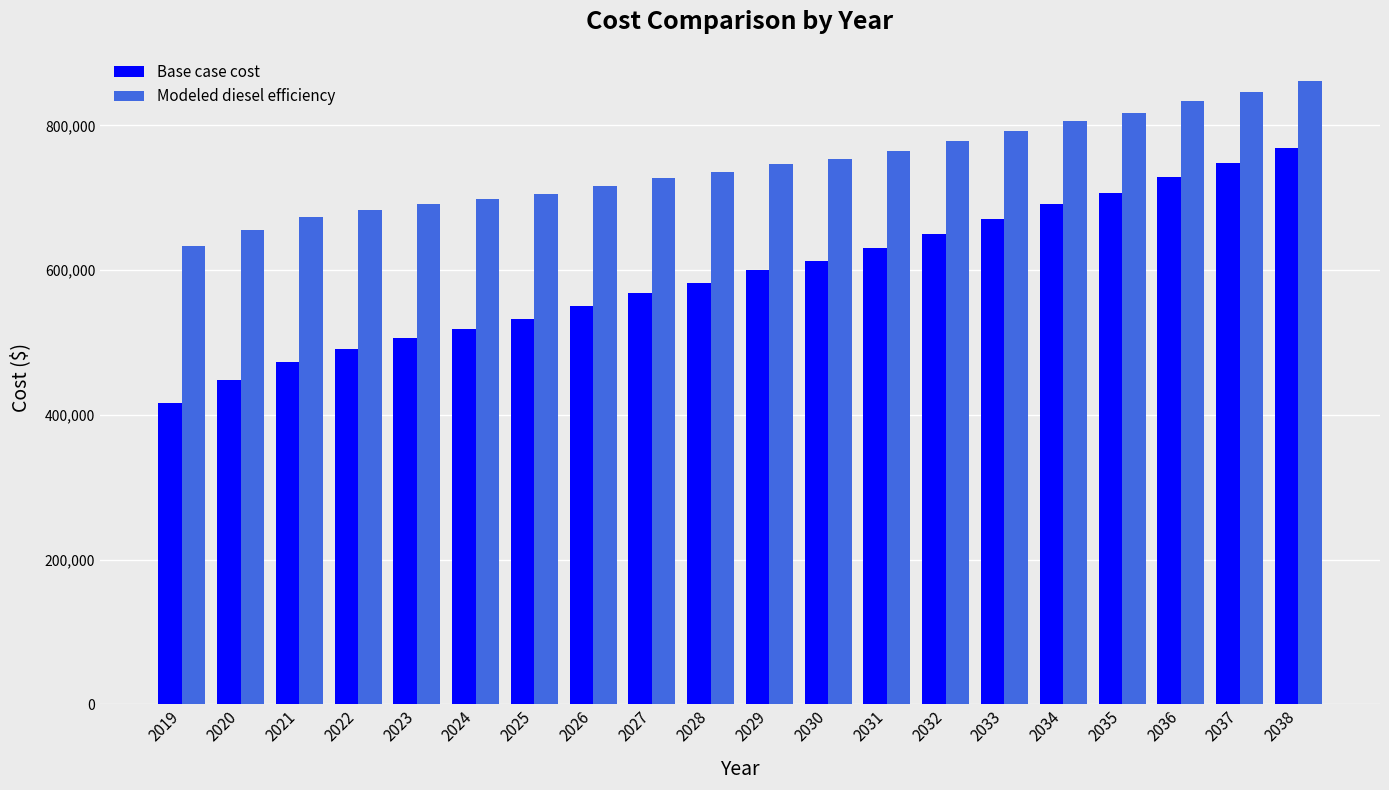

At how many categories does at least one series exceed 482442?

20